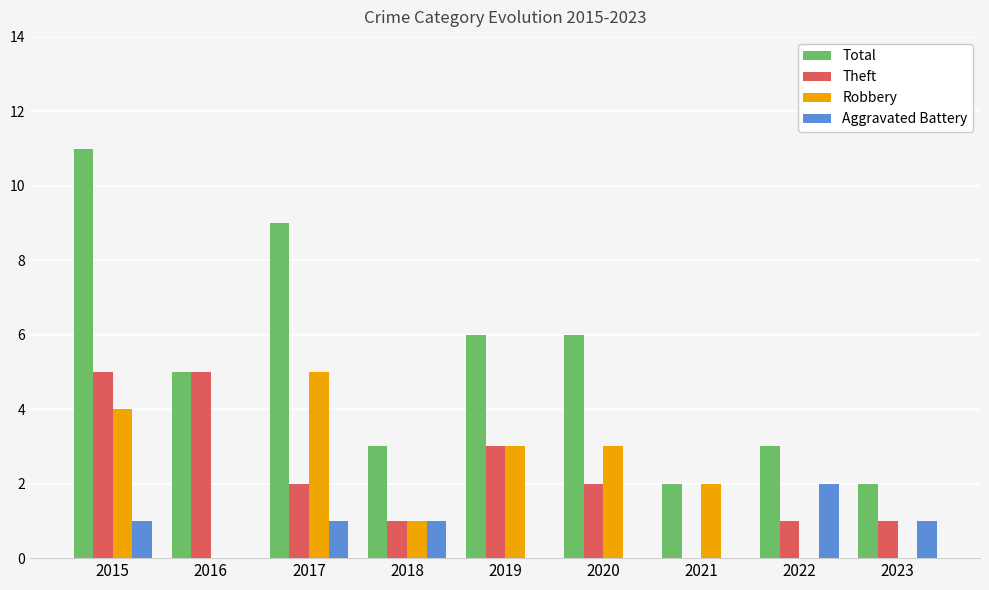

Is it true that Theft equals 5 at 2015?

True